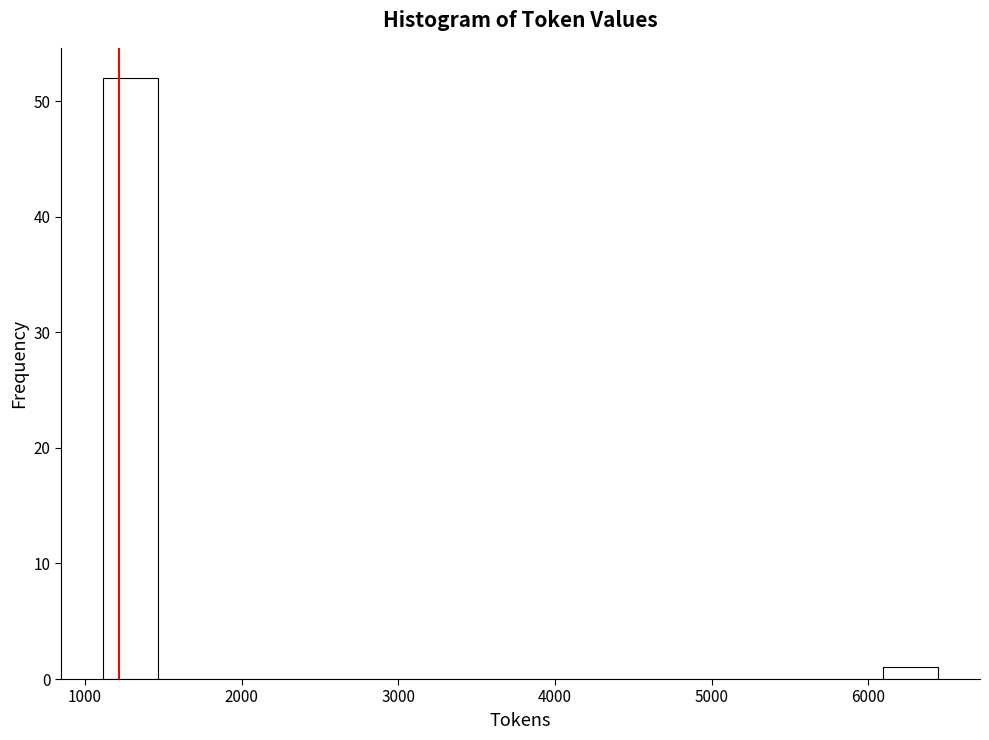

Read against the x-axis, roughly where is the centre of the tallest bar?

1300